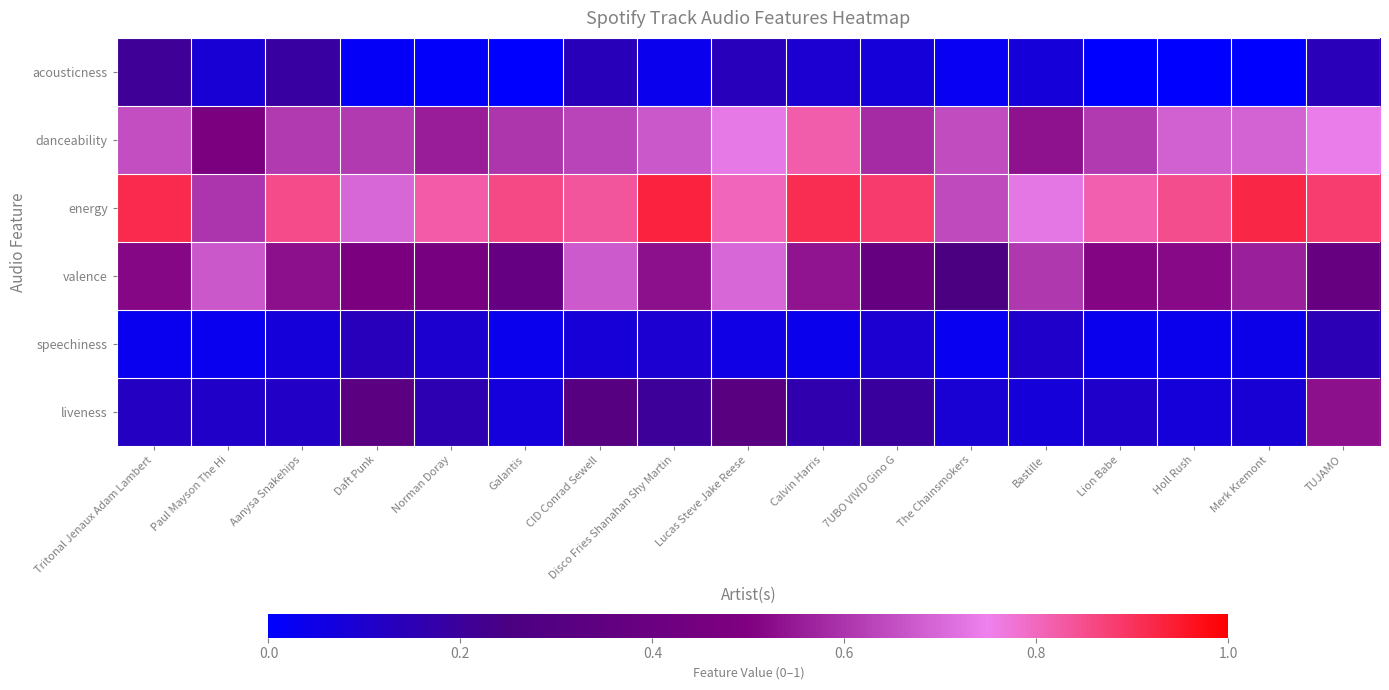

What is the maximum value shown in the chart?

0.9